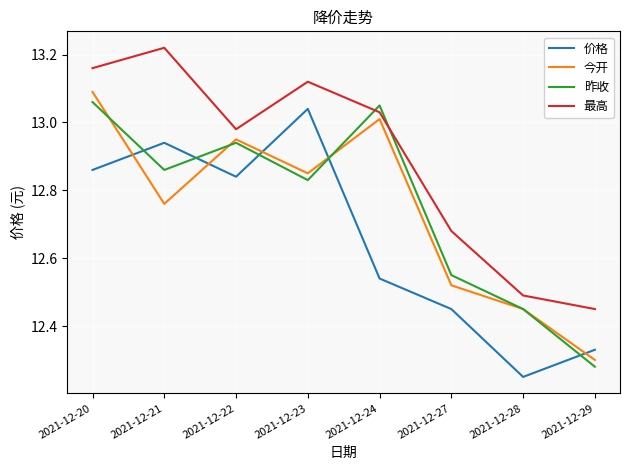

Between 2021-12-22 and 2021-12-28, which series saw the biggest shift?

价格